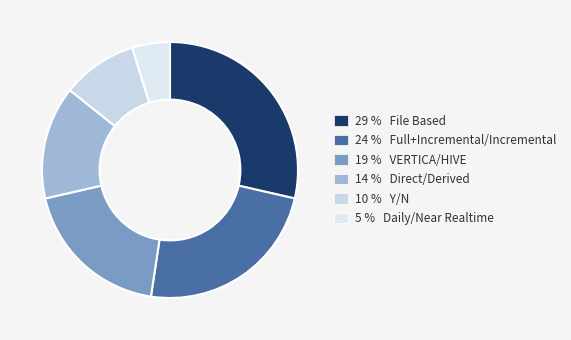

Count the number of slices in the pie.

6